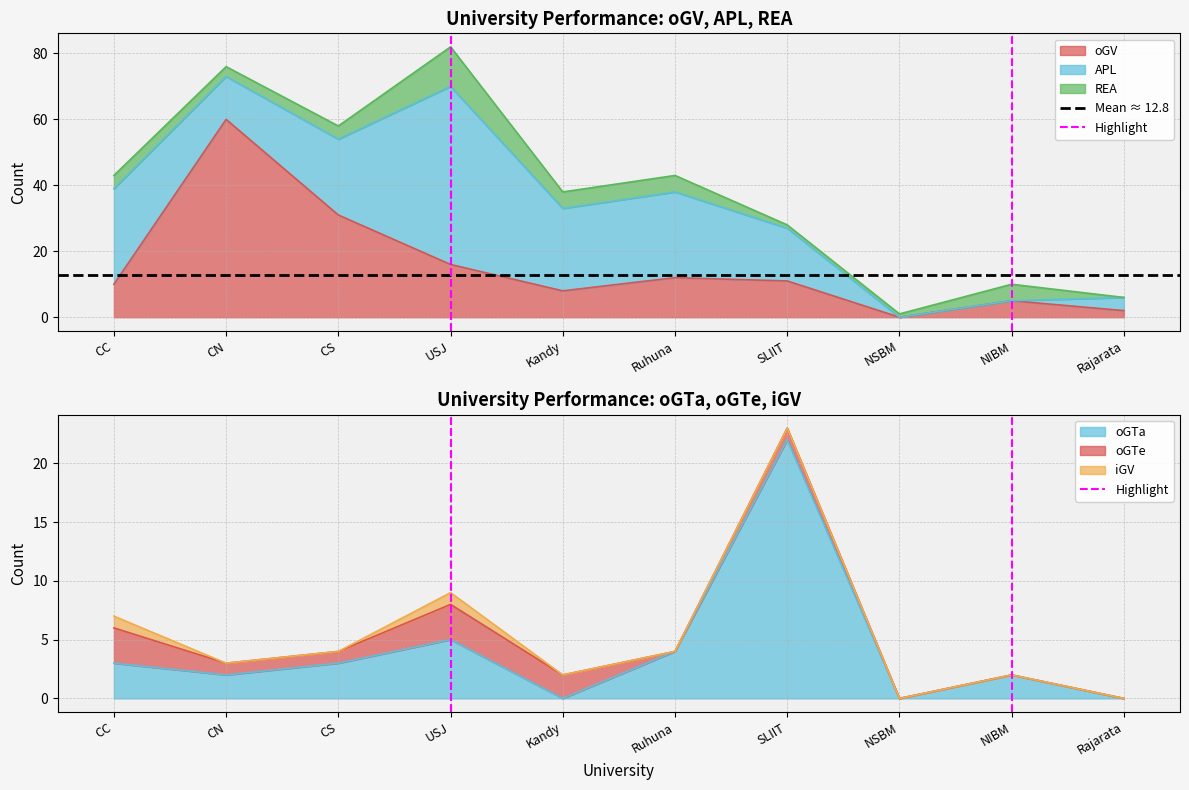

At which label does oGTa reach its peak?

SLIIT